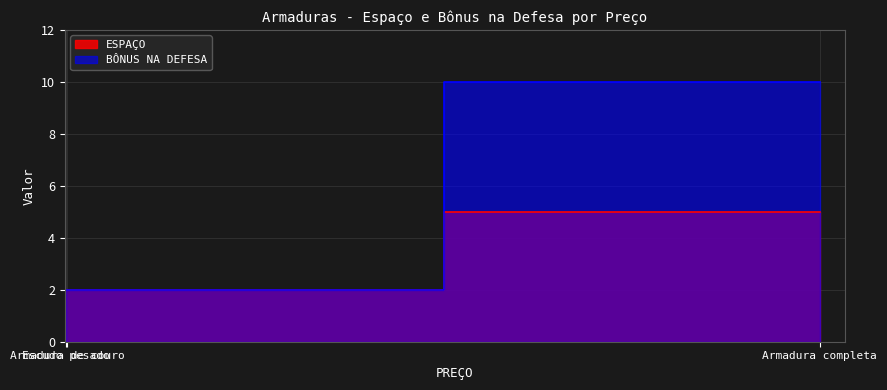

List the series in order of their peak value, lowest first.

ESPAÇO, BÔNUS NA DEFESA